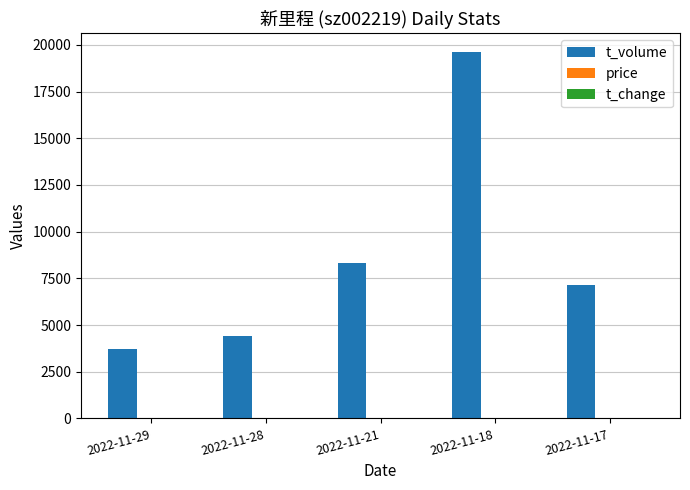

At which category is the sum across all series the highest?

2022-11-18